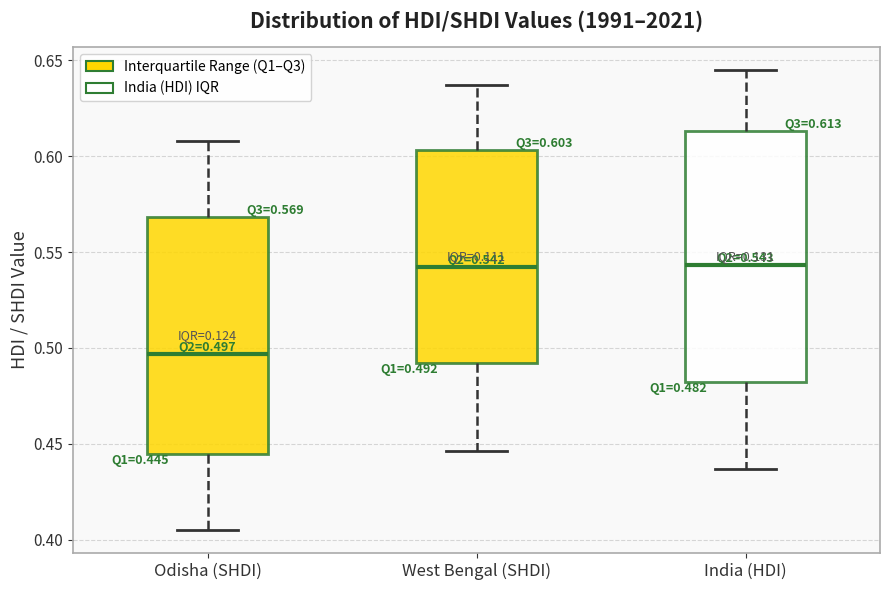

Comparing the boxes themselves (not the whiskers), which one is the tallest?

India (HDI)